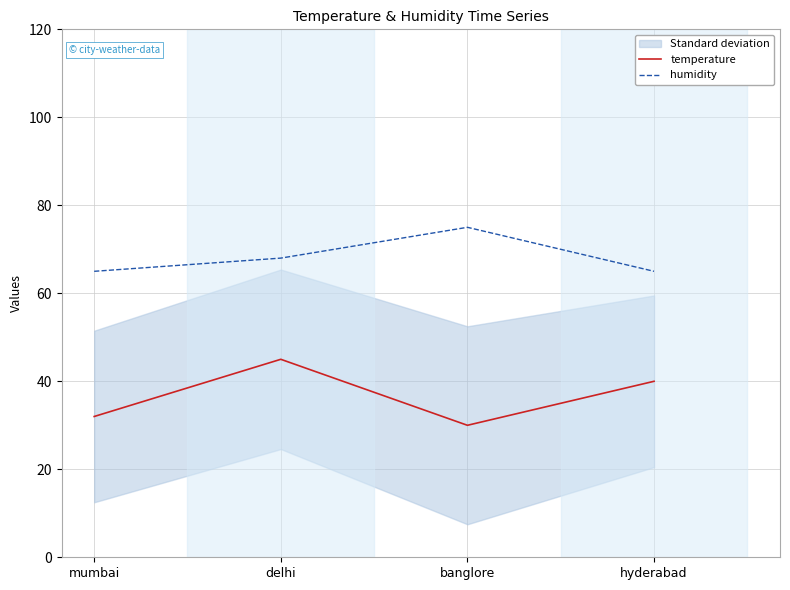

At which label is temperature closest to 37?

hyderabad